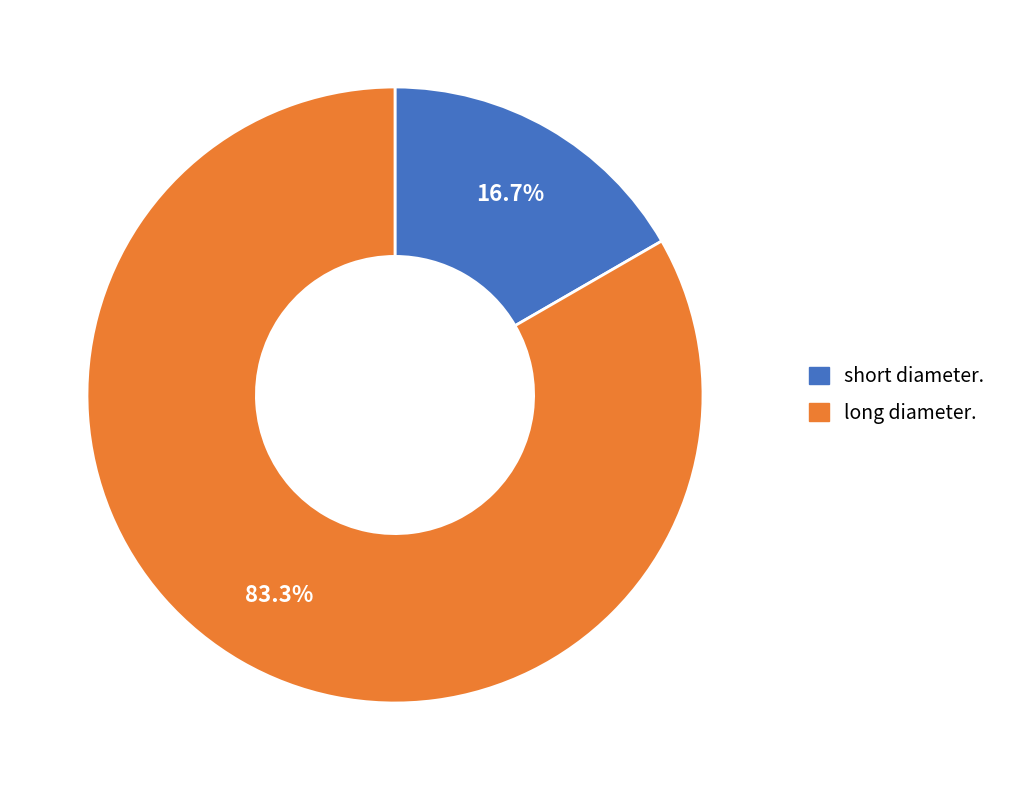

What is the smallest slice in the pie chart?

short diameter.